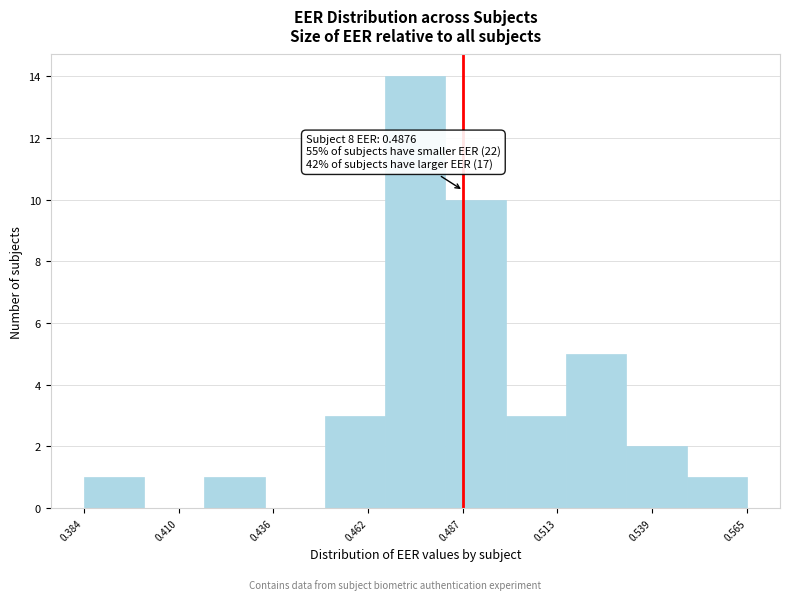

Around what value on the x-axis is the tallest bar? Give the approximate position of its centre, as read against the axis.

0.475